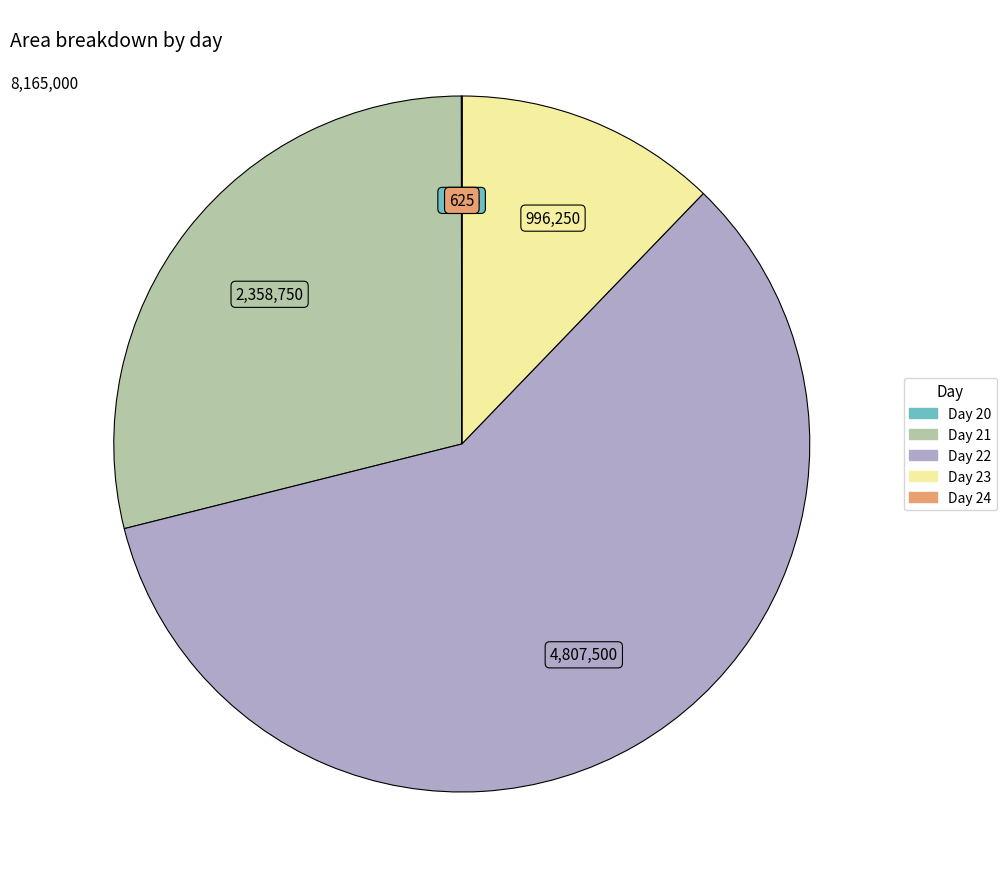

True or false: Day 21 accounts for 20% of the total.

False